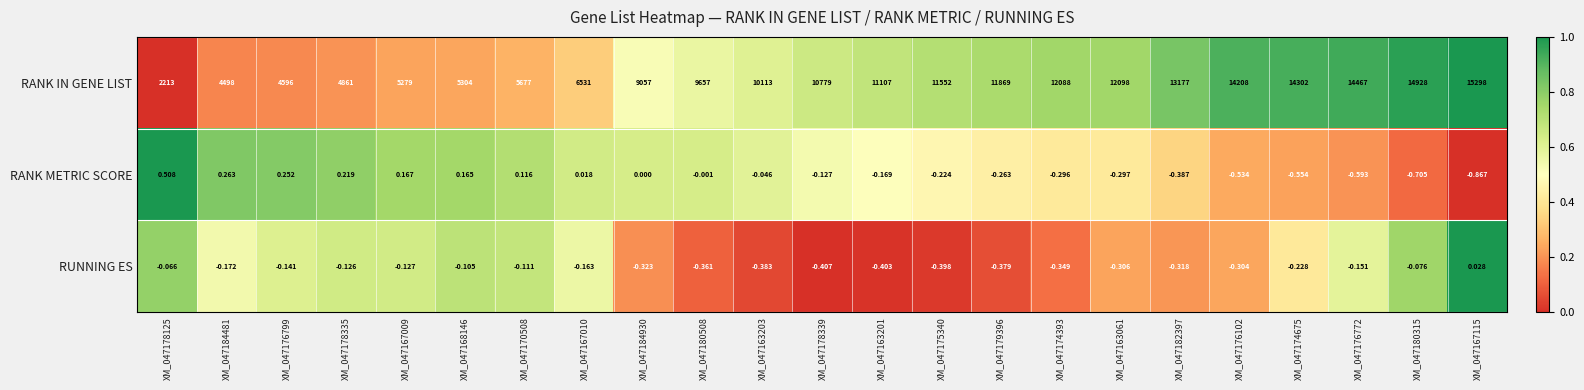

Which series has the largest total across all categories?

RANK IN GENE LIST